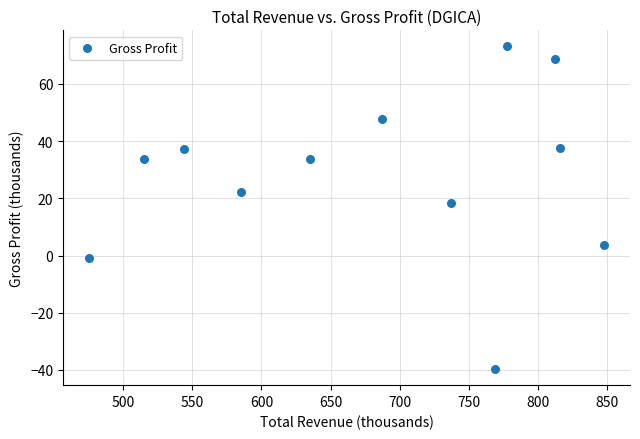

What is the average Y value?

28.0